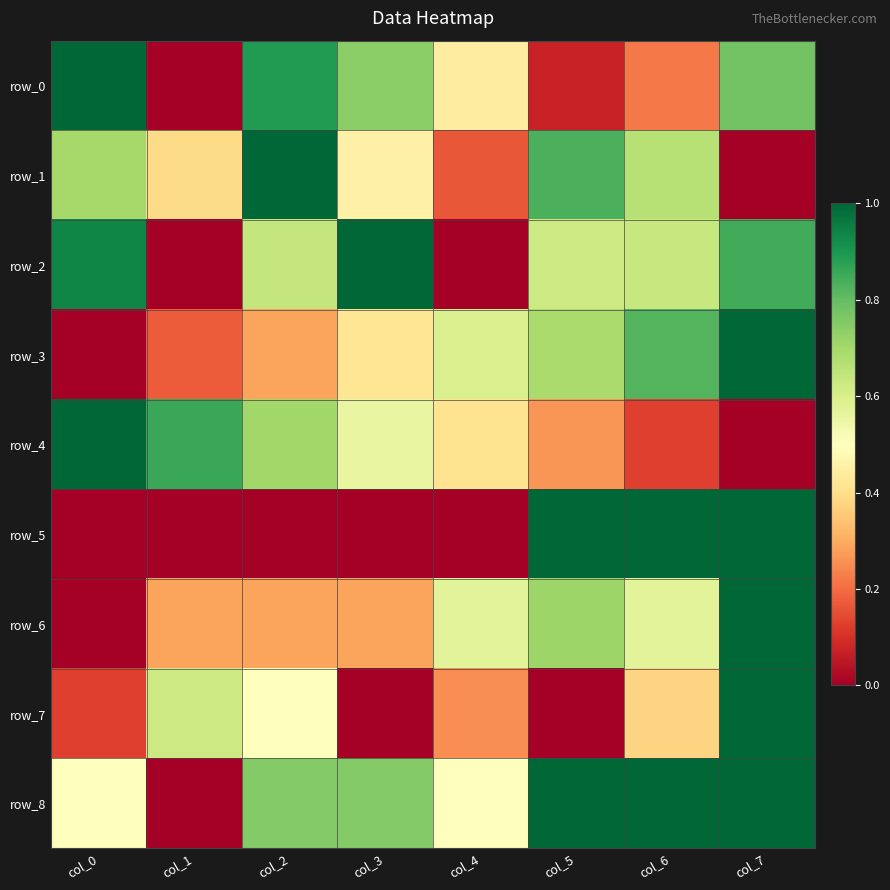

What is the average value of the row_5 series?

0.4